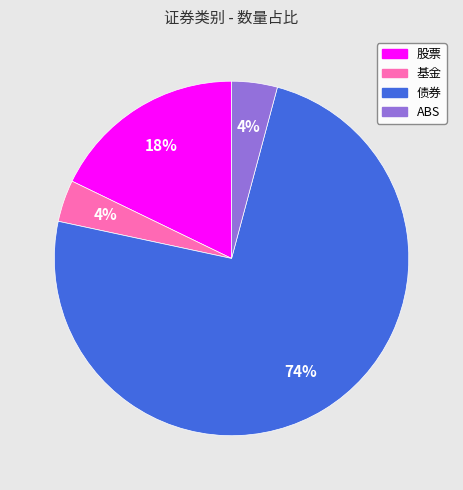

What percentage is the 债券 slice, to the nearest percent?

74%